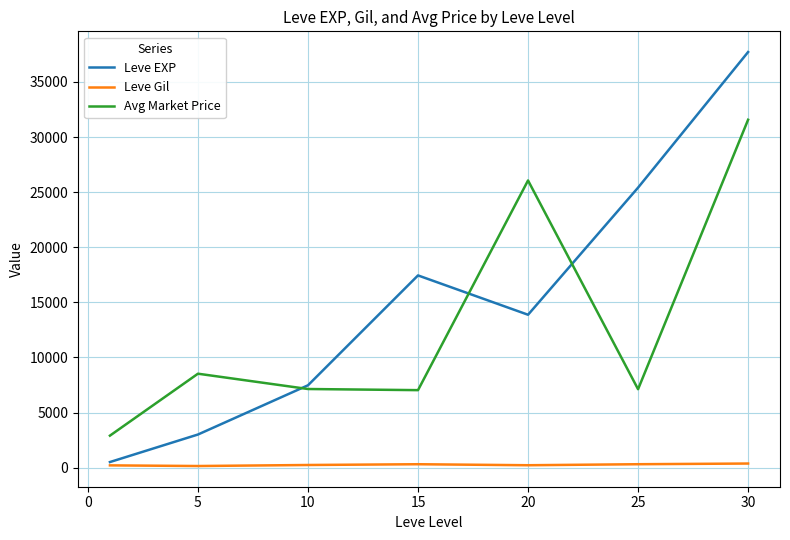

True or false: Leve Gil and Avg Market Price cross at least once.

False